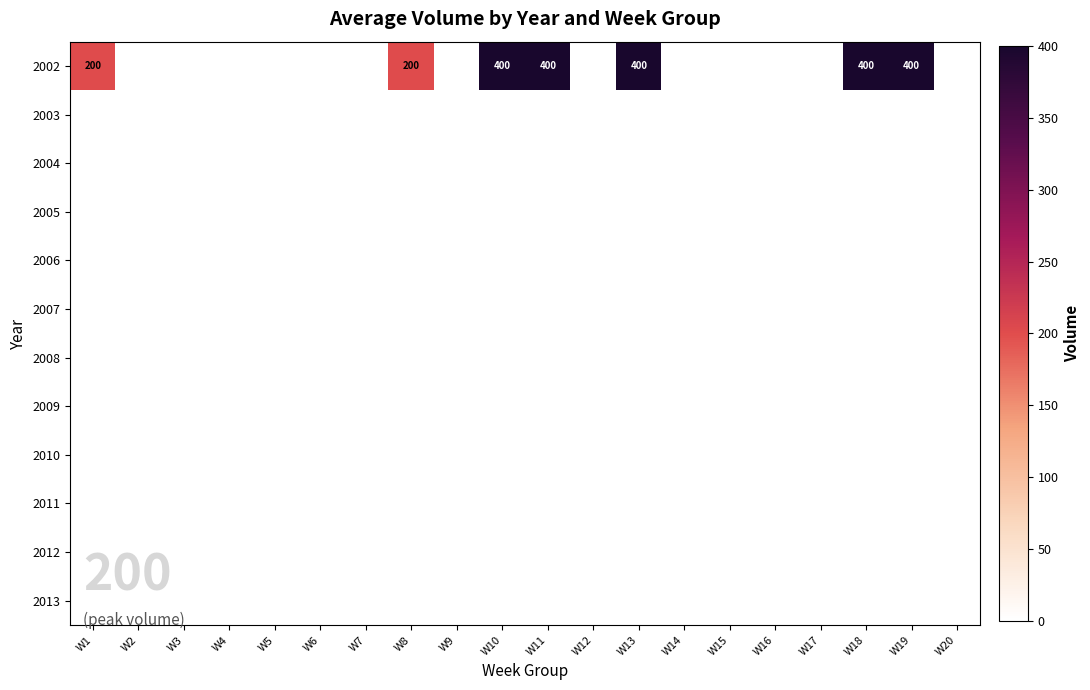

The 2007 series shows 0 at W12. True or false?

True